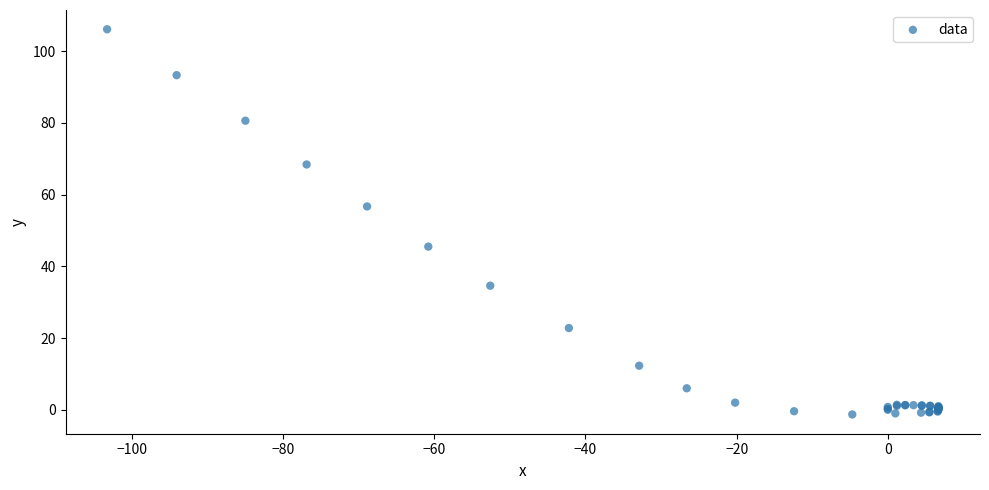

What Y value in the scatter plot is closest to 52?

56.7